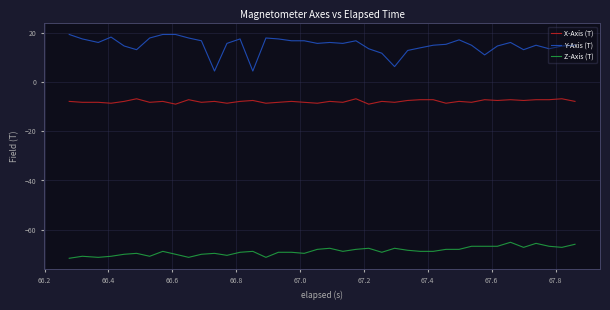

True or false: Z-Axis (T) and X-Axis (T) cross at least once.

False